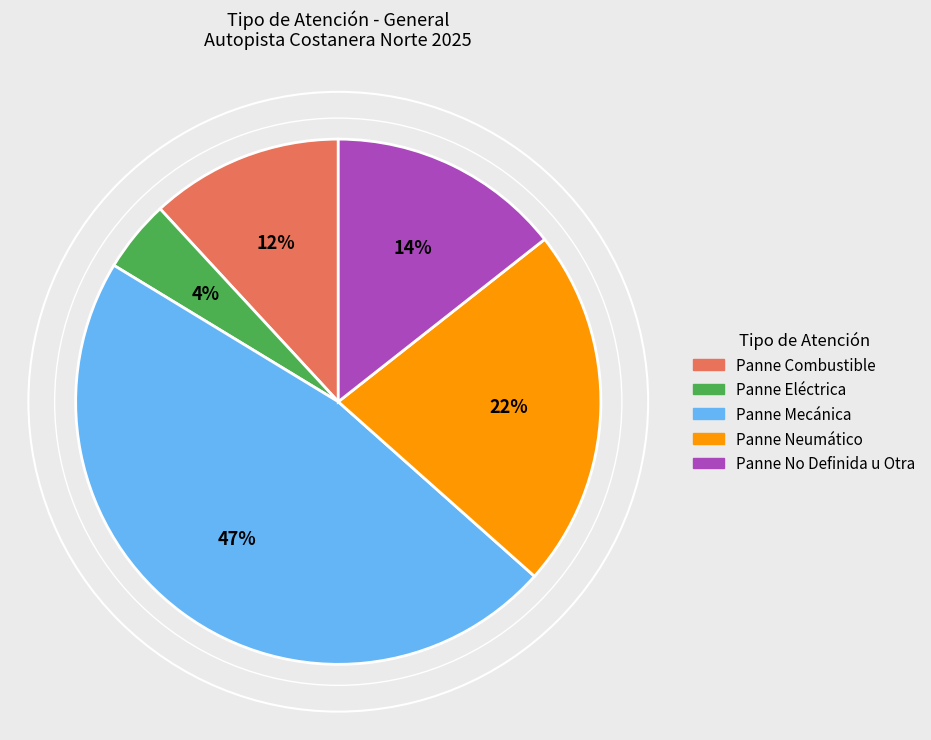

To the nearest percent, what percentage of the pie is Panne Neumático?

22%